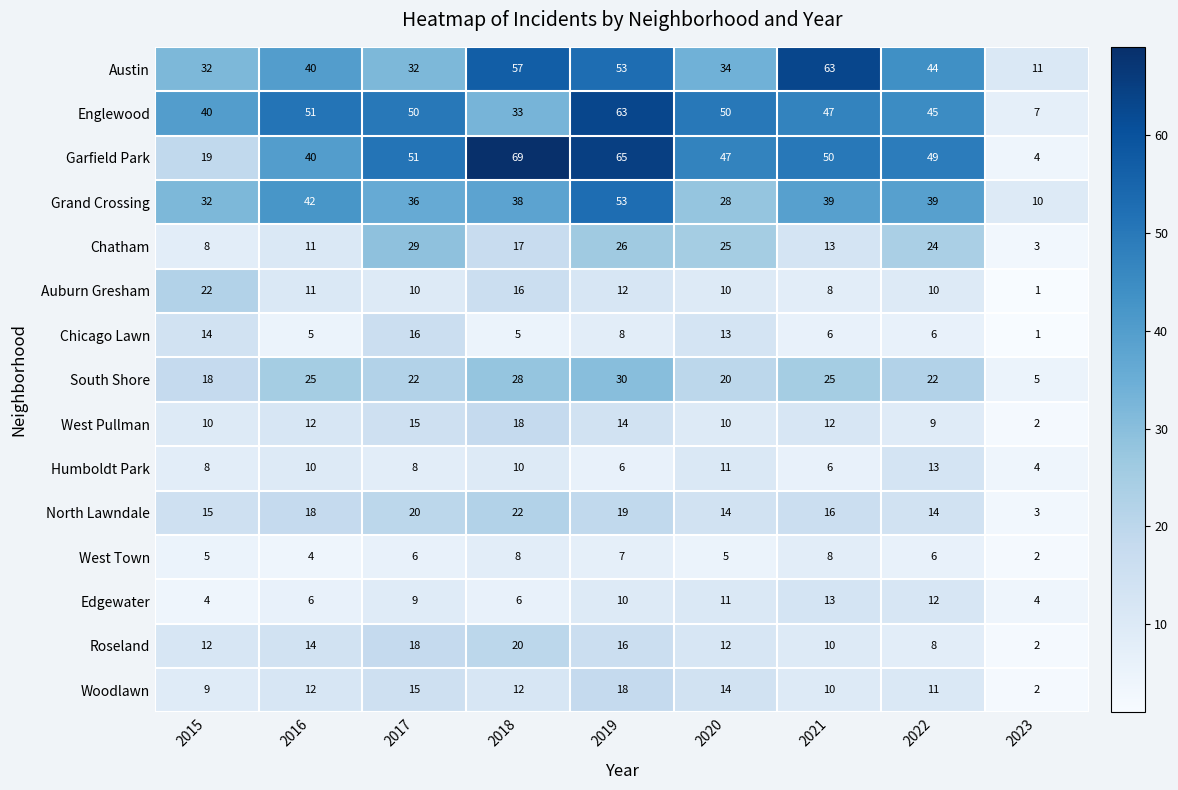

Which series has the largest range (max minus min)?

Garfield Park